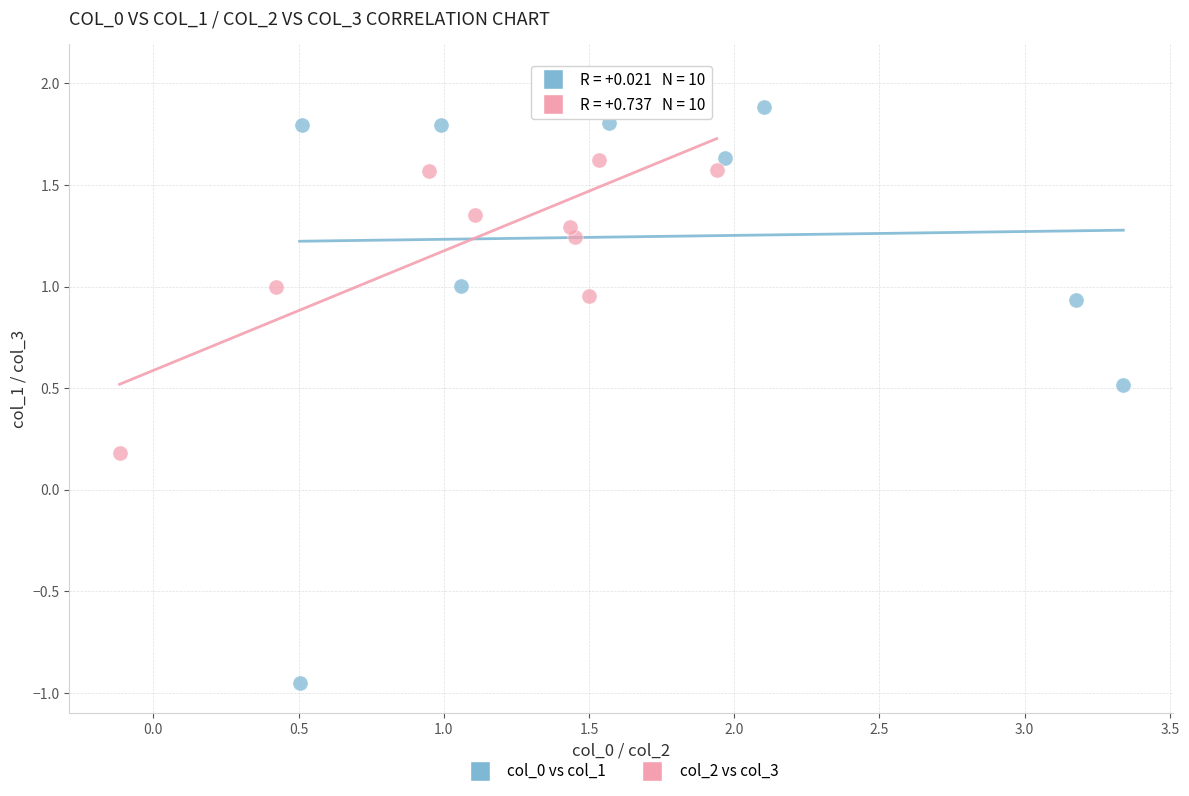

Which series has the largest Y range (max minus min)?

col_0 vs col_1